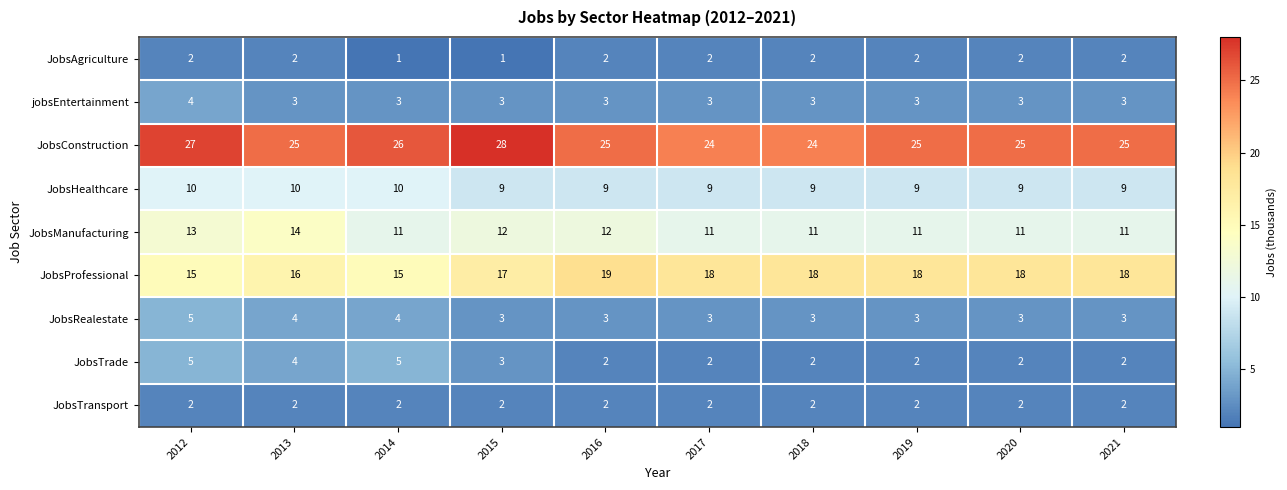

What is the sum of all JobsManufacturing values?

117